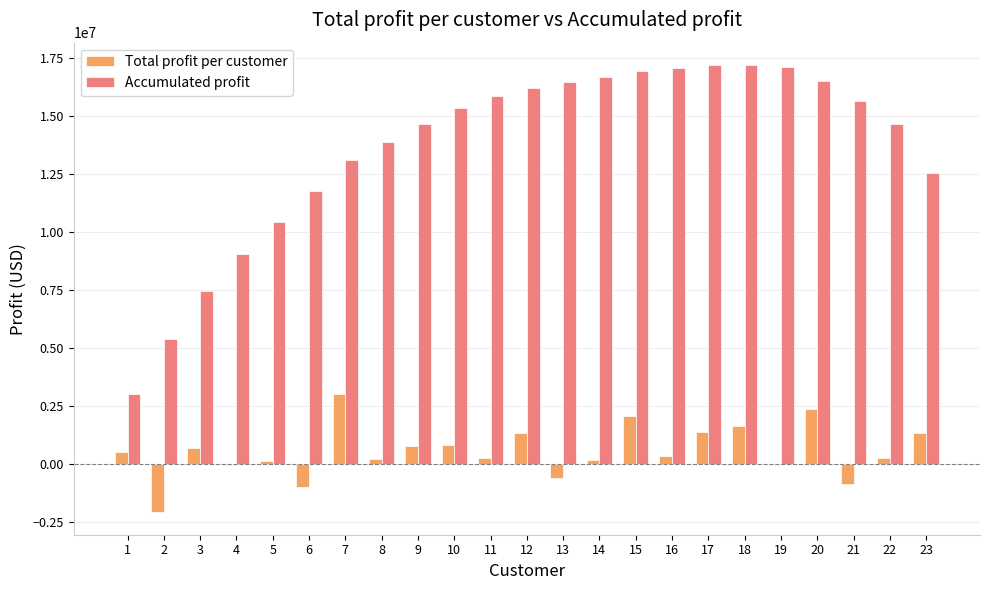

Are the bars grouped side by side (vs. stacked)?

Yes